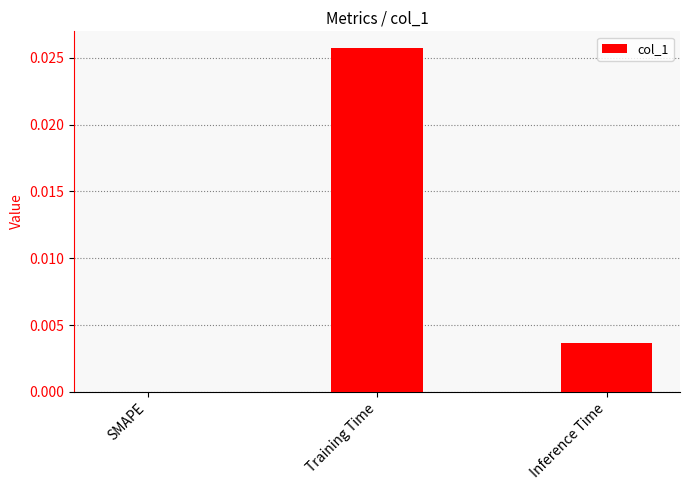

Is it true that the value at Inference Time is 0.0?

True